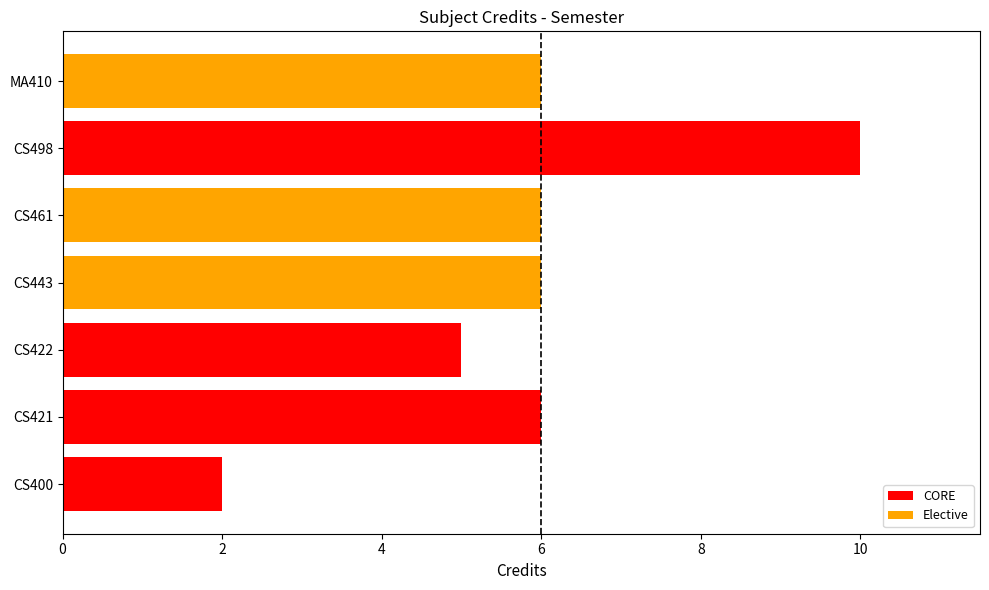

What is the difference between the maximum and second lowest values?

5